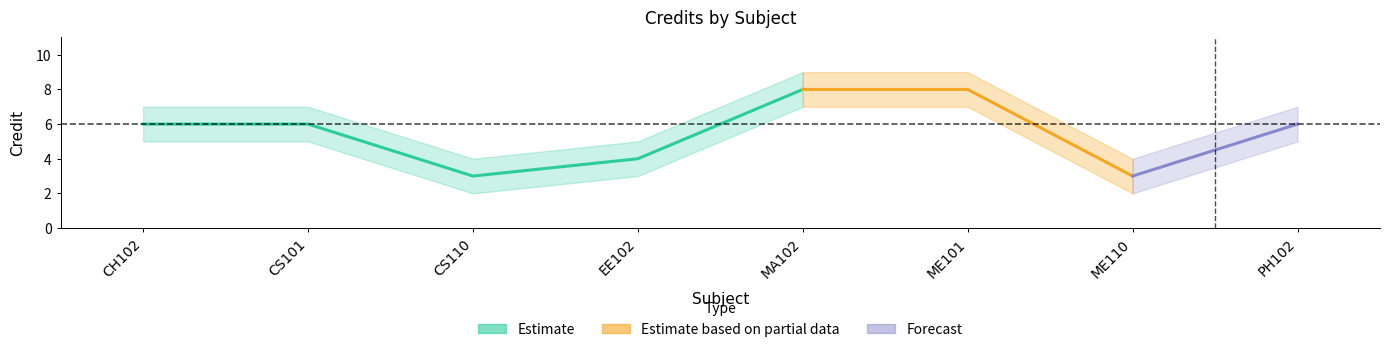

What is the difference between the second highest and second lowest values?

5